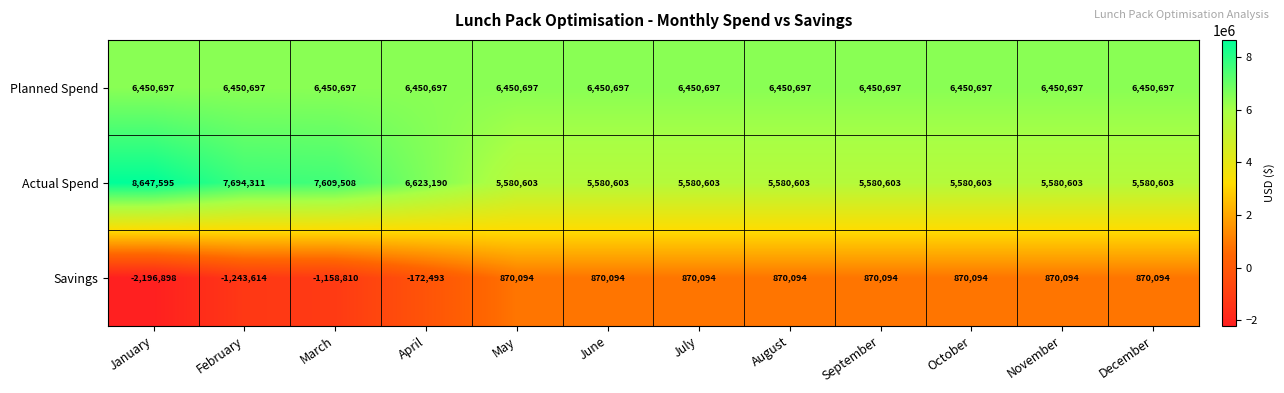

What is the difference between the highest and lowest values at August?

5580603